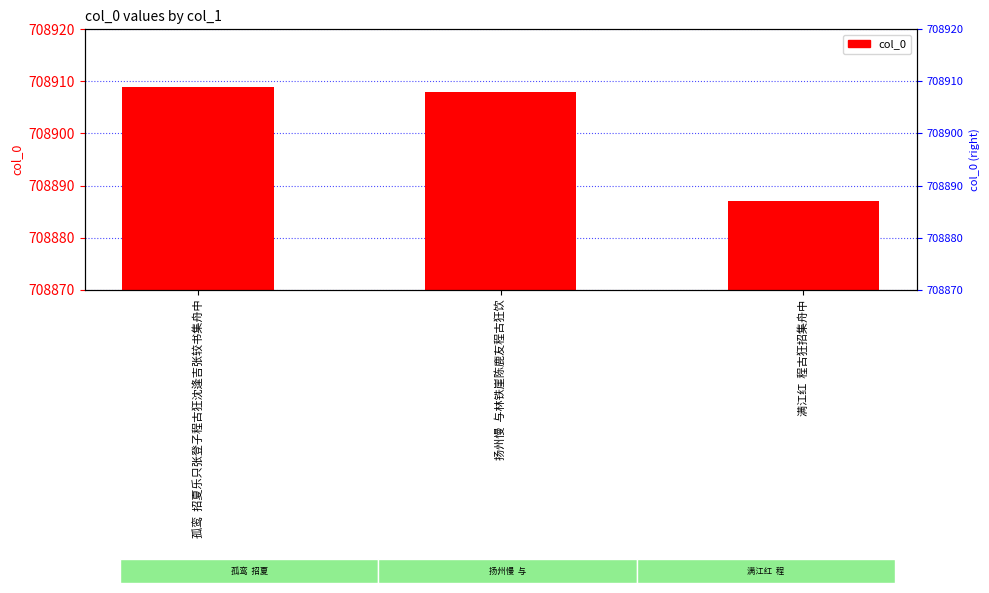

What is the change in value from 孤鸾  招夏乐只张登子程古狂沈逢吉张较书集舟中 to 扬州慢  与林铁崖陈鹿友程古狂饮?

-1